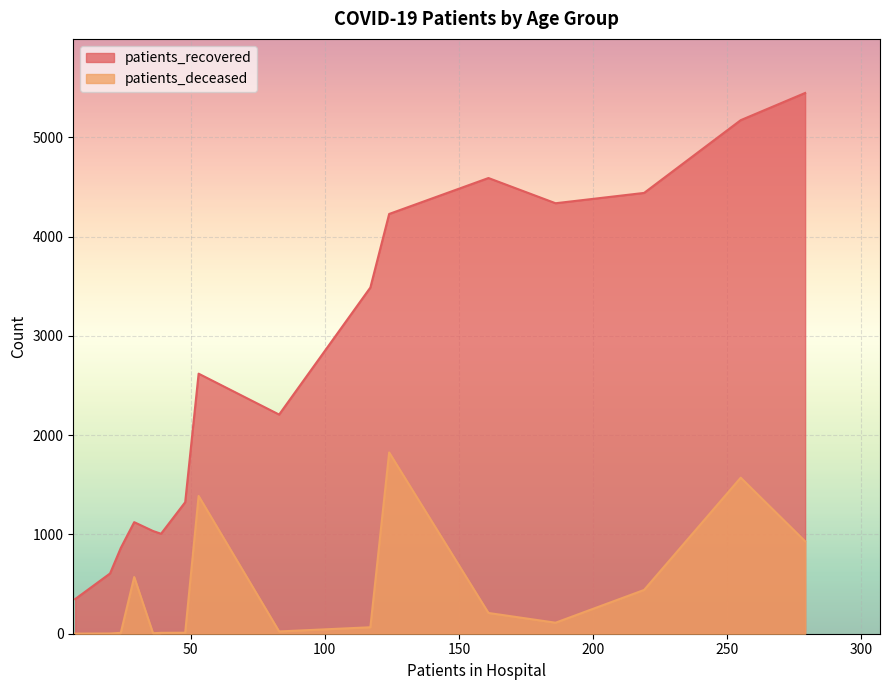

What are all the series names shown in the legend?

patients_recovered, patients_deceased